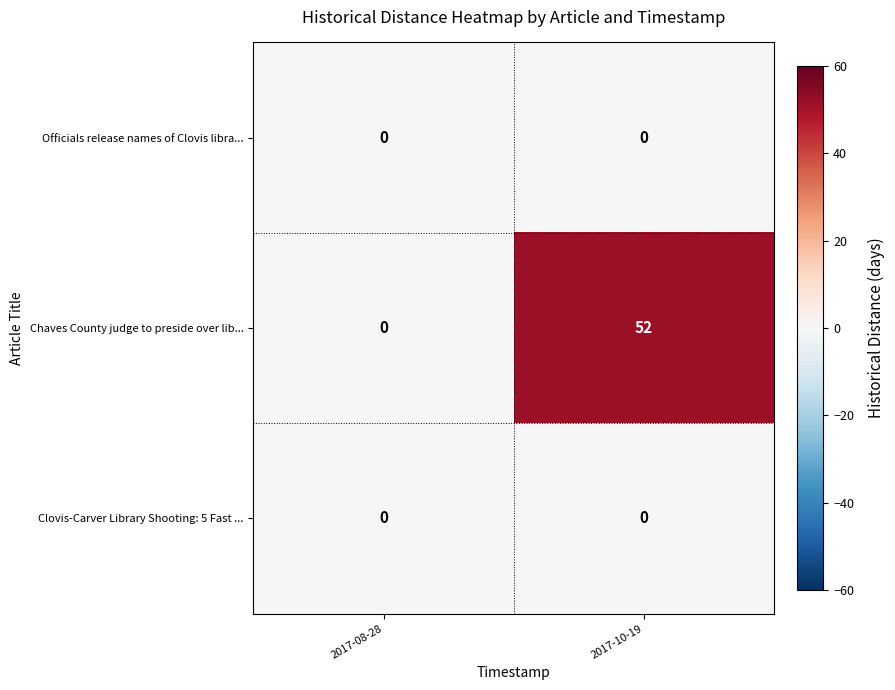

Is it true that Clovis-Carver Library Shooting: 5 Fast ... equals 0 at 2017-08-28?

True